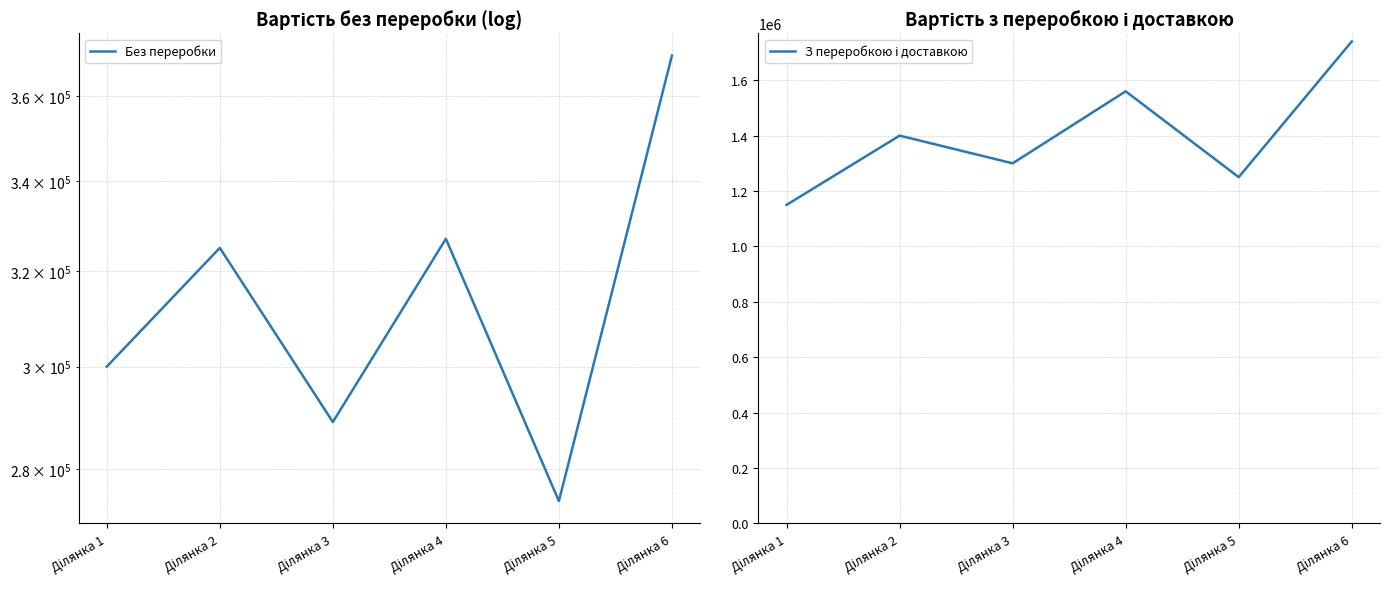

True or false: Без переробки and З переробкою і доставкою intersect in this chart.

False